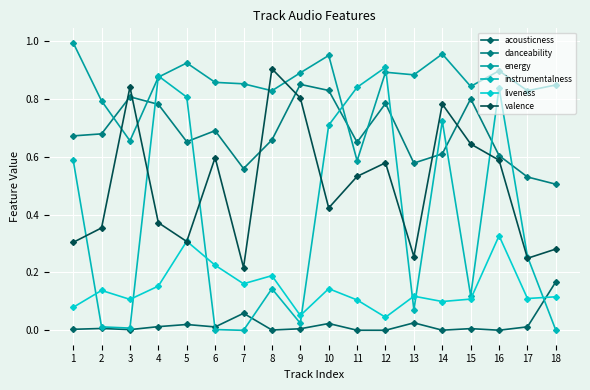

Is the value of danceability at 3 greater than the value of energy at 3?

Yes